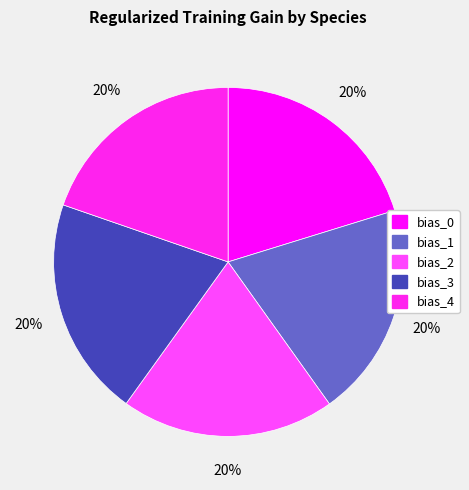

Between bias_3 and bias_0, which is larger?

bias_3